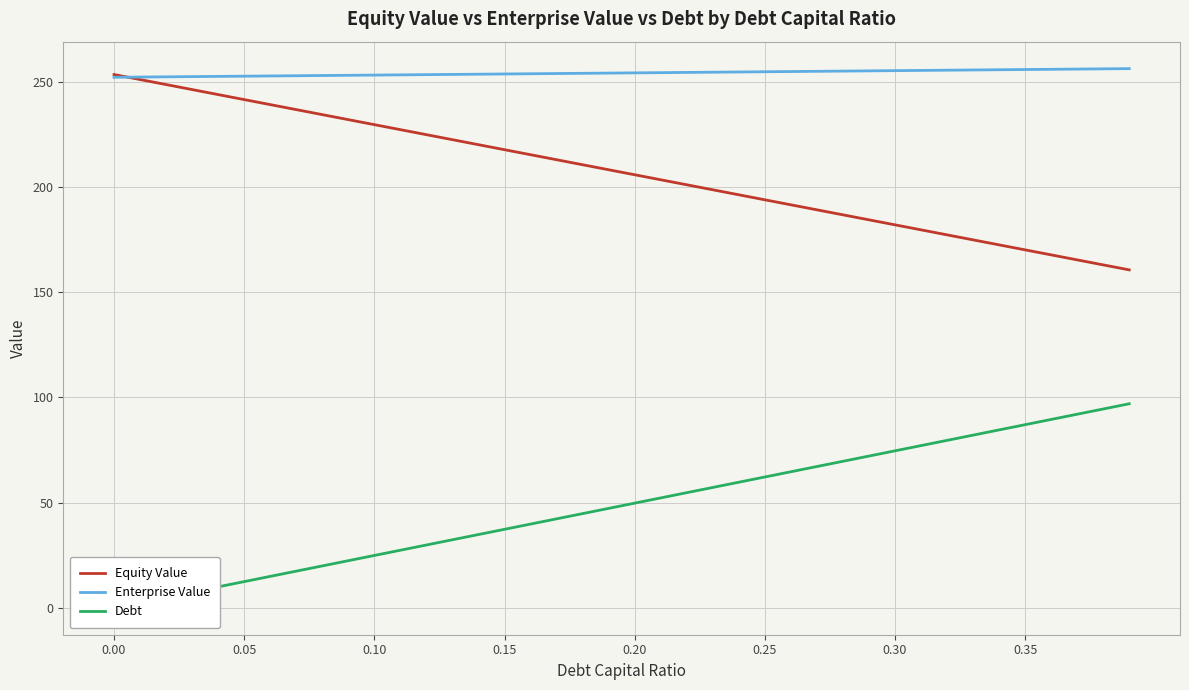

What is the difference between the second highest and second lowest values in the Equity Value series?

88.1